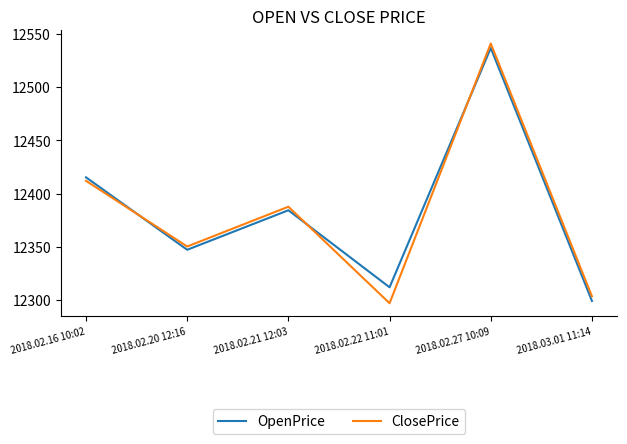

Which series ends up on top after the final intersection of ClosePrice and OpenPrice?

ClosePrice